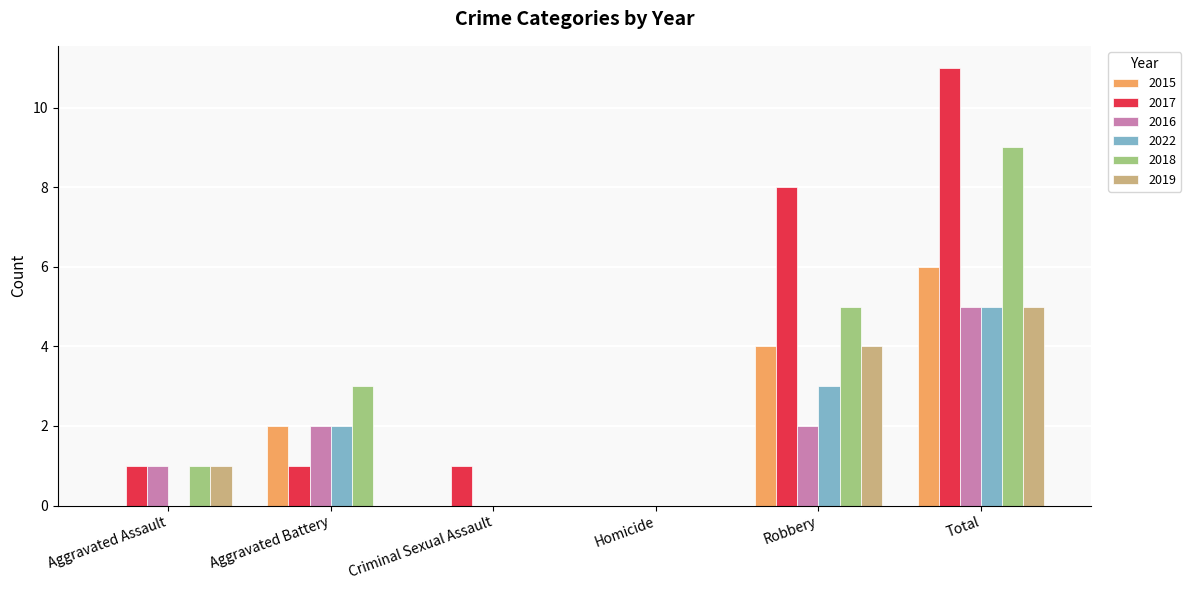

At which category does the chart reach its peak across all series?

Total